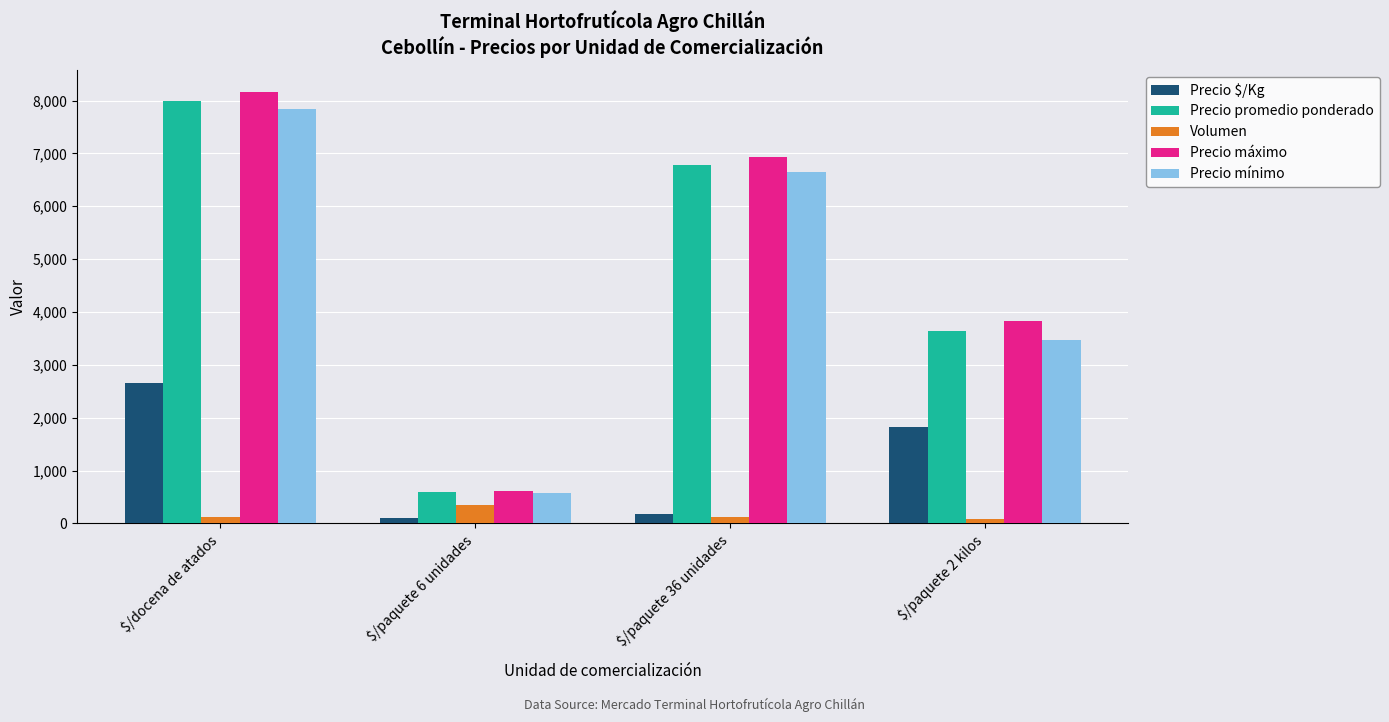

Is the value of Precio máximo at $/paquete 36 unidades greater than the value of Precio promedio ponderado at $/paquete 36 unidades?

Yes